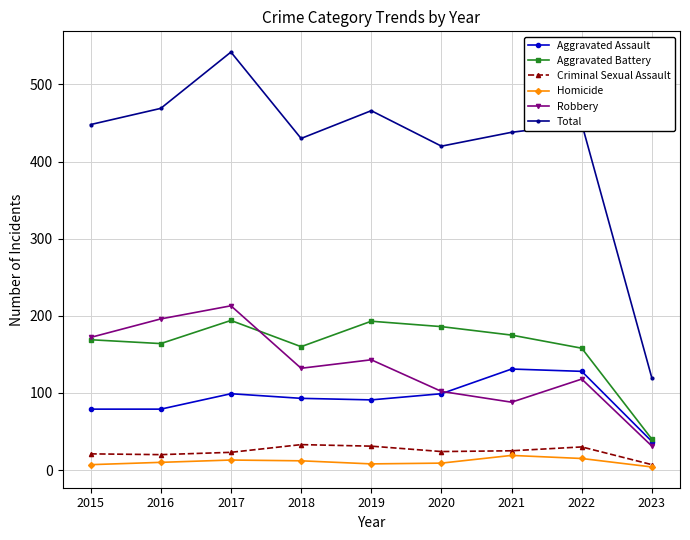

Is the value of Aggravated Battery at 2018 greater than the value of Aggravated Assault at 2023?

Yes